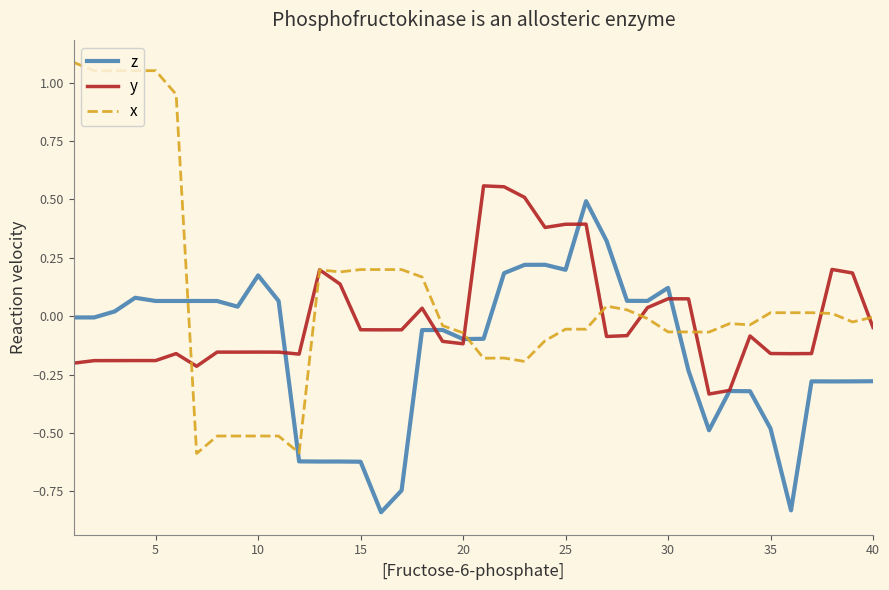

What is the highest value of the z series?

0.5